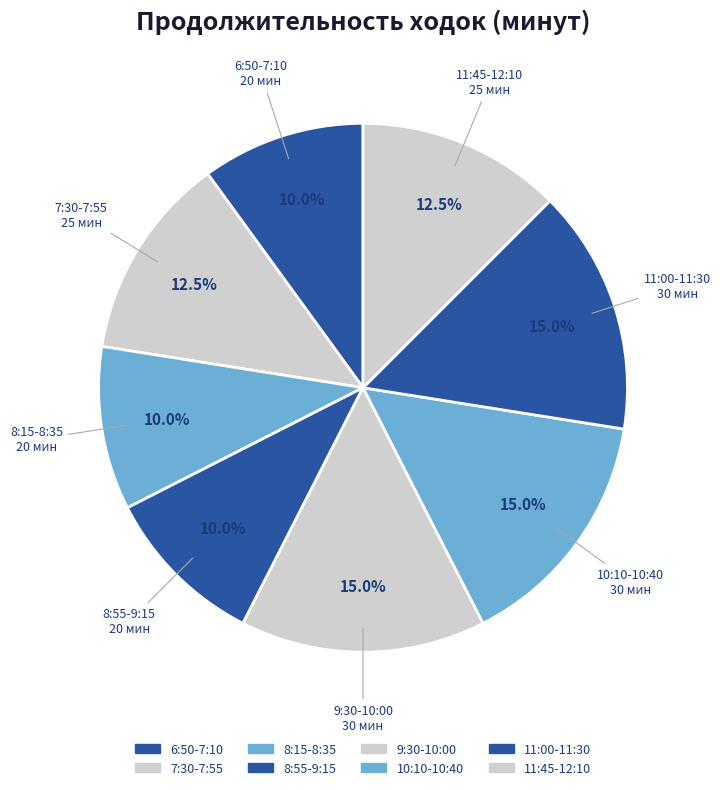

How many segments does this pie chart have?

8